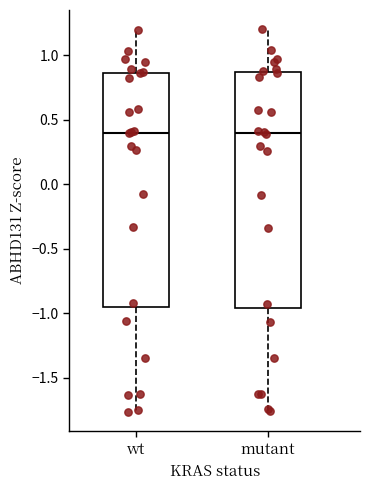

Reading left to right, read every box against the y-axis: the position of its median line, the range the box covers, and the ends of its whiskers. The values are not printed on the chart, so give them approximately, as read against the axis.

wt: median 0.40, box -0.95 to 0.85, whiskers -1.75 to 1.20
mutant: median 0.40, box -0.95 to 0.85, whiskers -1.75 to 1.20